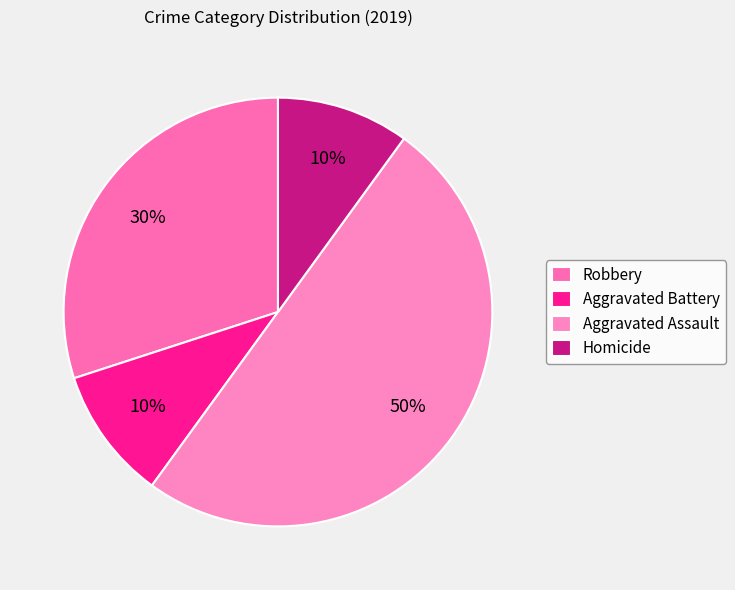

How many segments does this pie chart have?

4